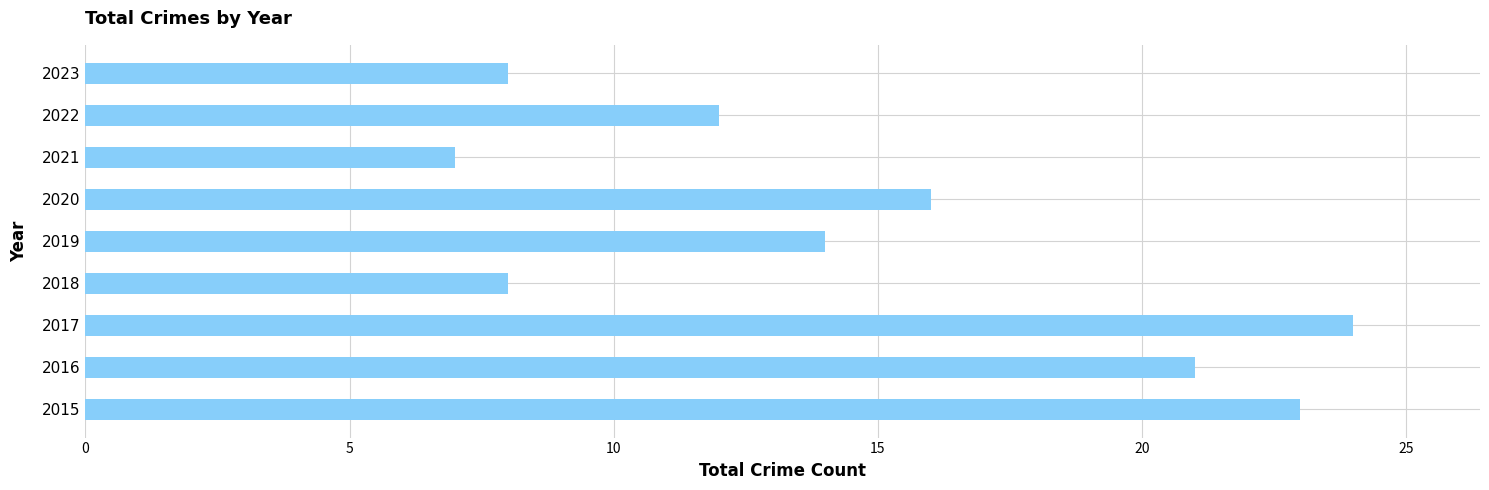

What is the difference between the maximum and second lowest values?

16